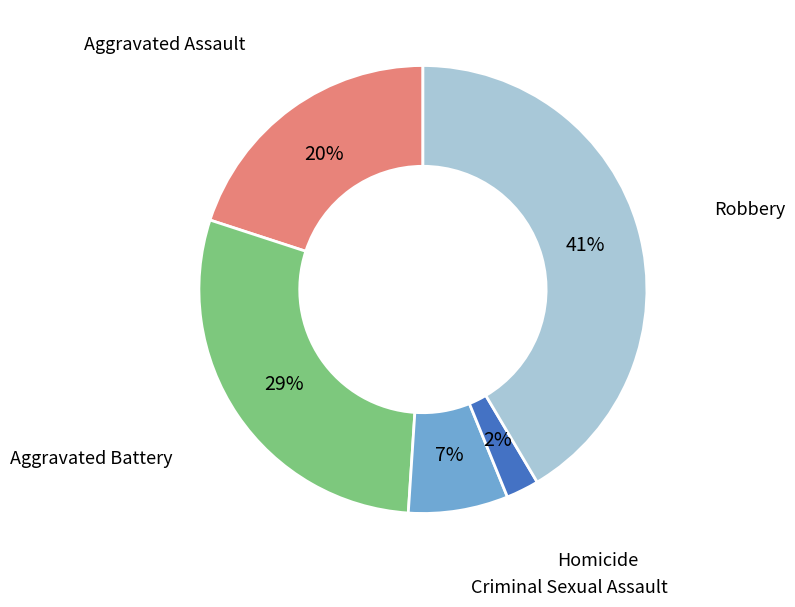

To the nearest percent, what is the difference between the largest and smallest slice percentages?

39%